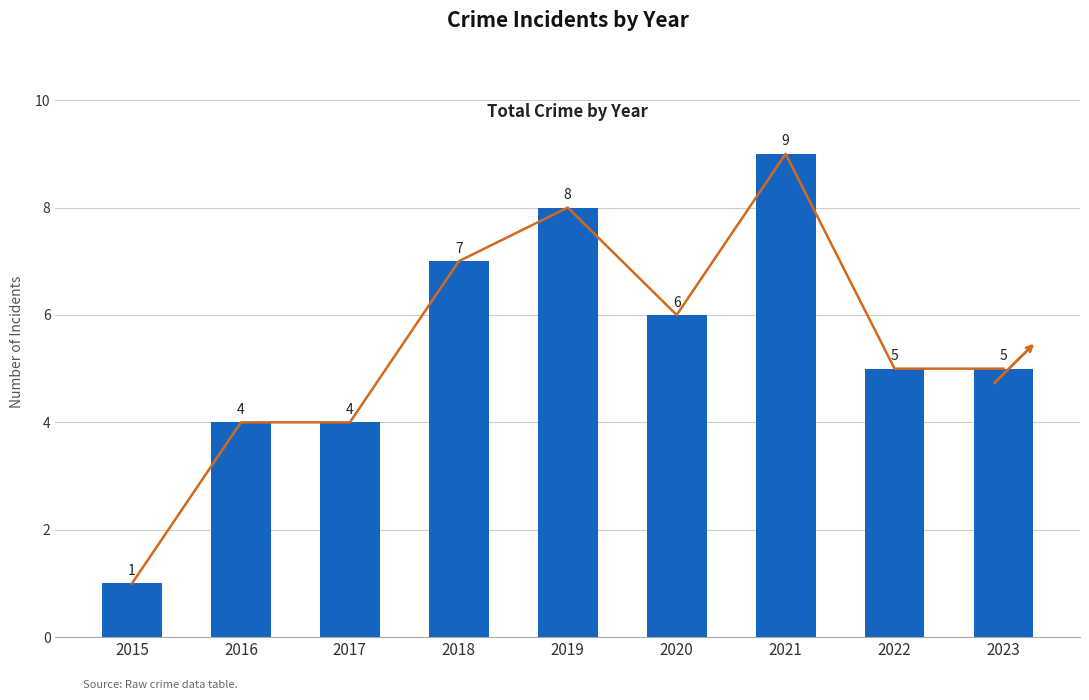

Which label corresponds to the largest value in the chart?

2021